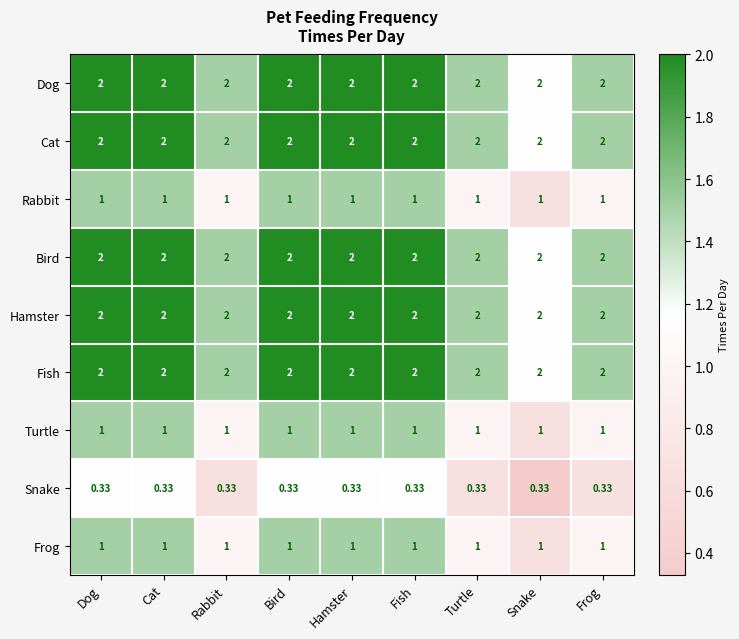

Is the value of Frog at Snake greater than the value of Bird at Dog?

No